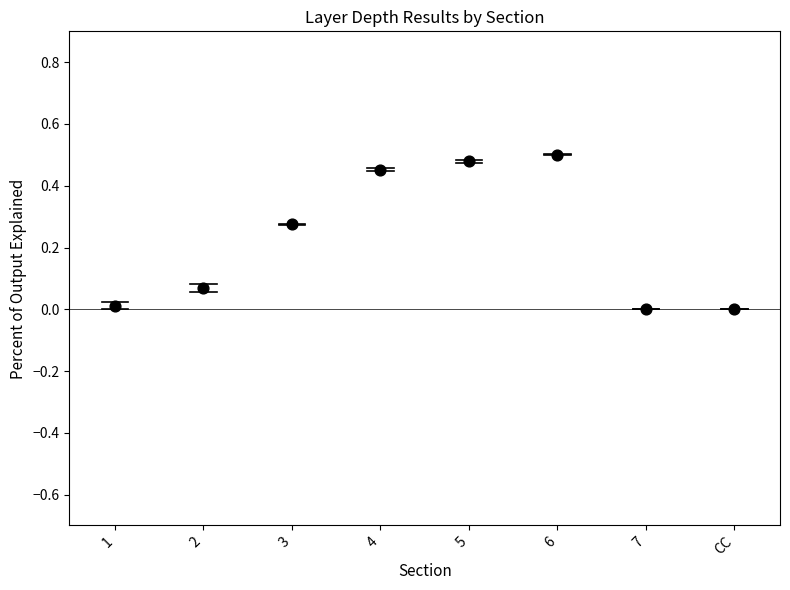

How many data points are displayed?

8